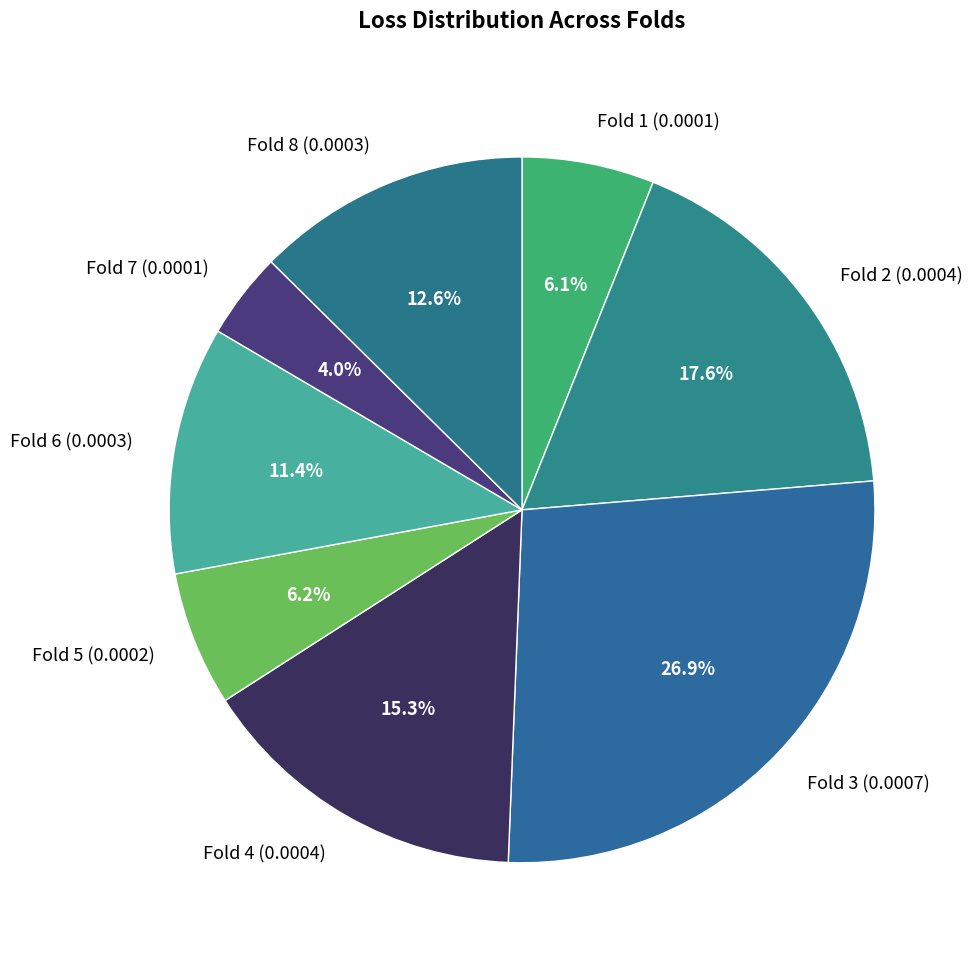

Is it true that Fold 5 is 6% of the pie?

True